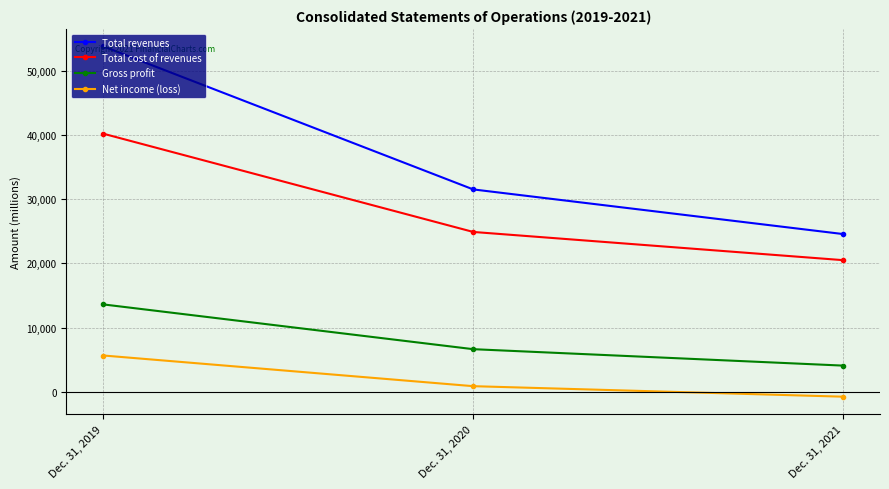

True or false: Total revenues has a value of 52761 at Dec. 31, 2020.

False